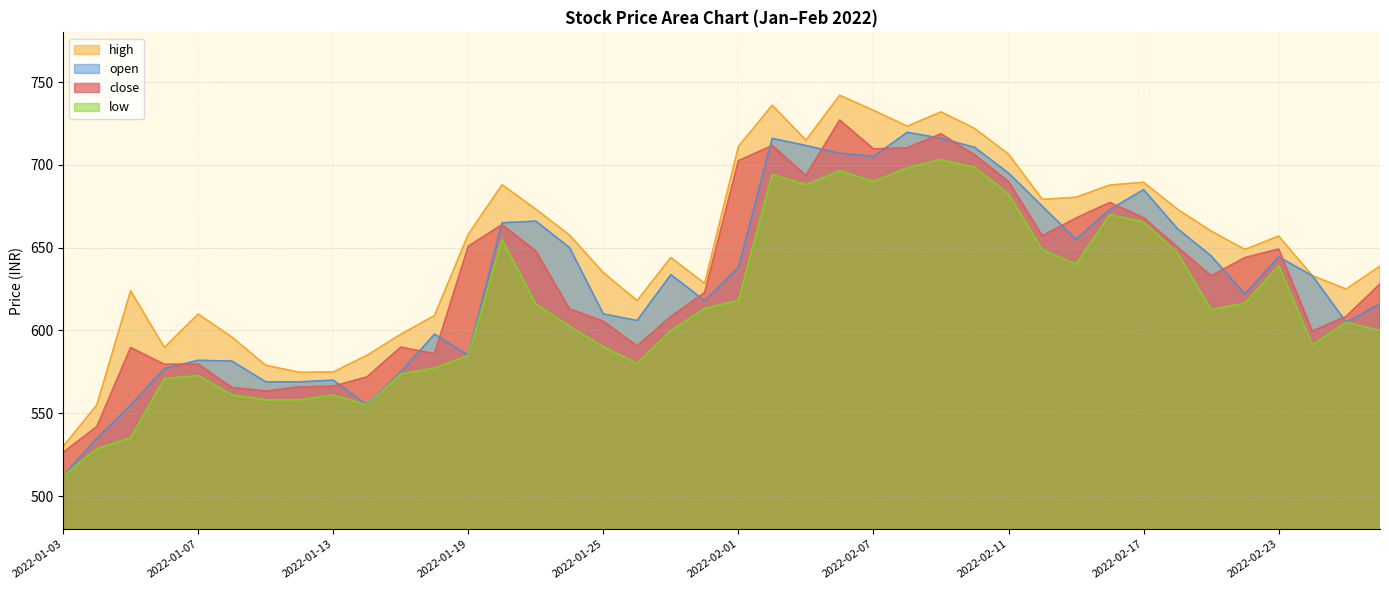

True or false: low and open intersect in this chart.

False